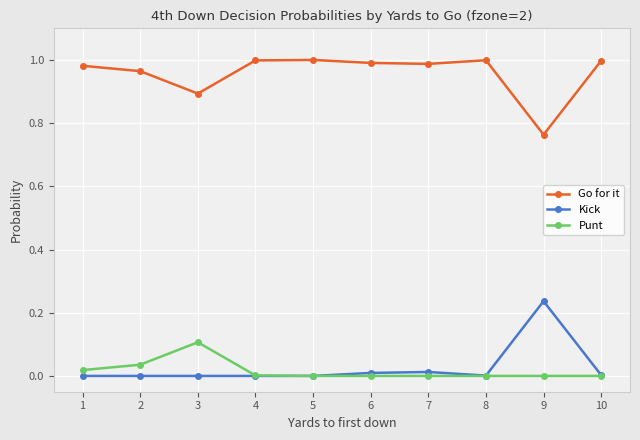

Which series changed the most between 3 and 9?

Kick